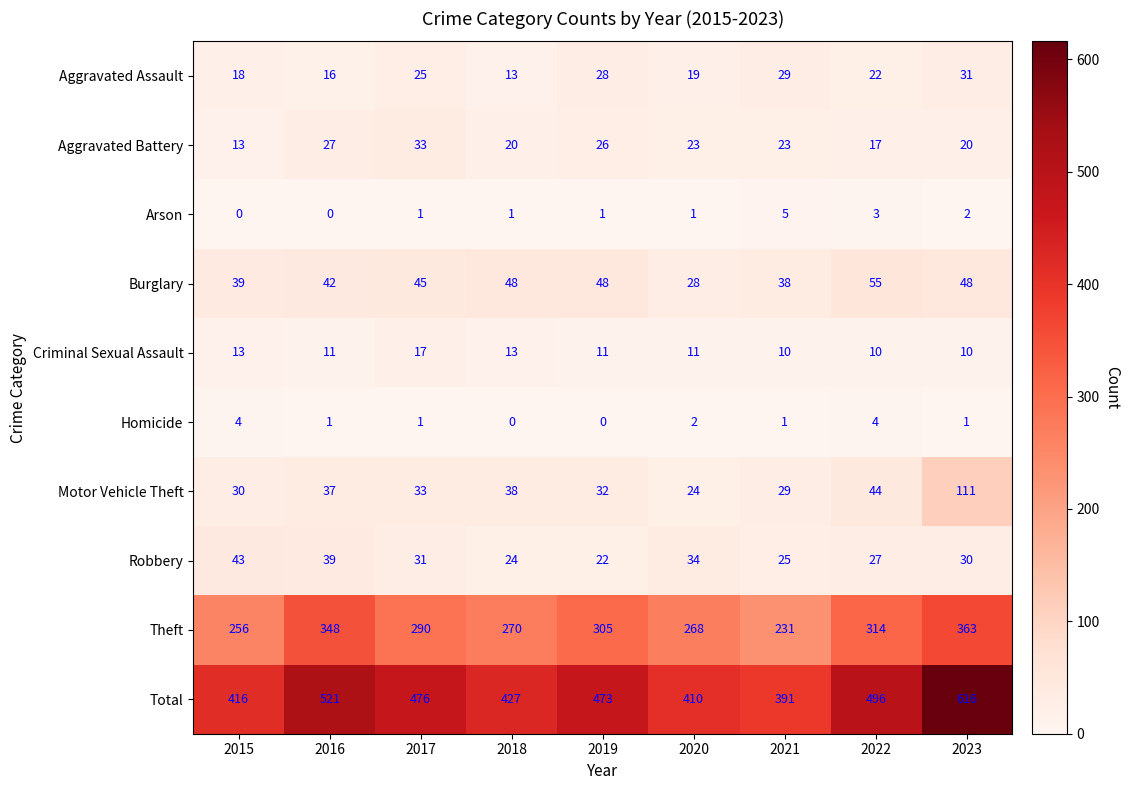

Between 2020 and 2021, which series saw the biggest shift?

Theft